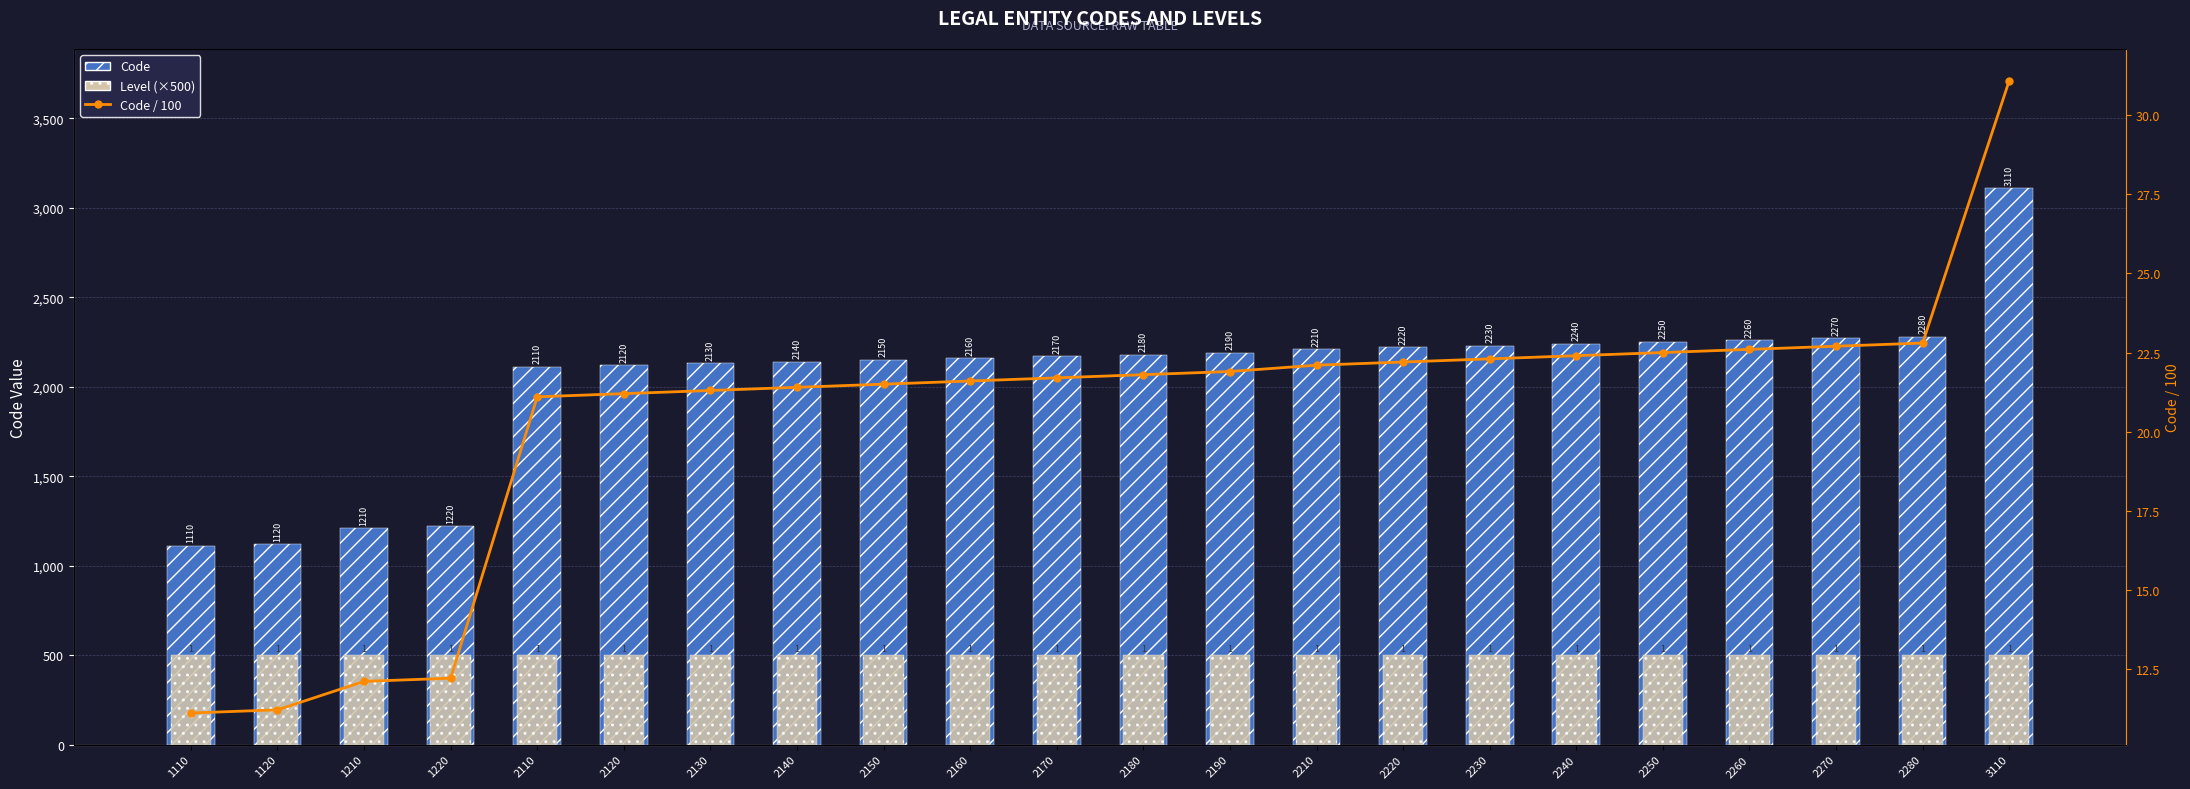

What is the value of the Code bar at the 2nd from the left?

1120.0